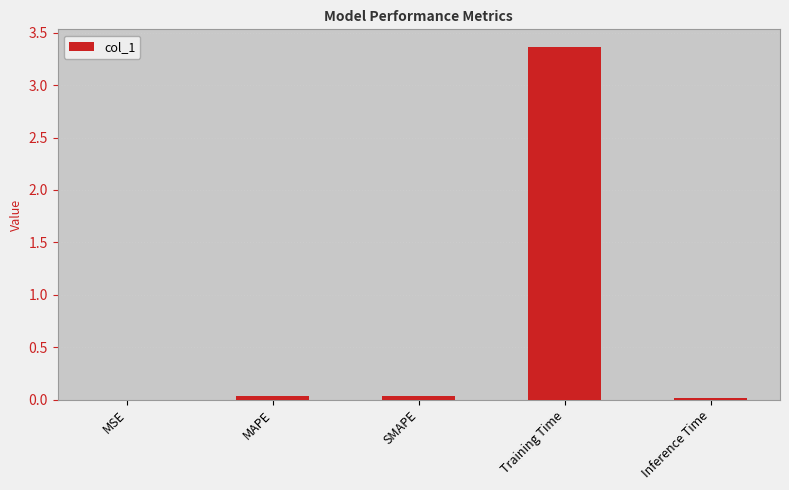

Which category has the highest value across all series?

Training Time